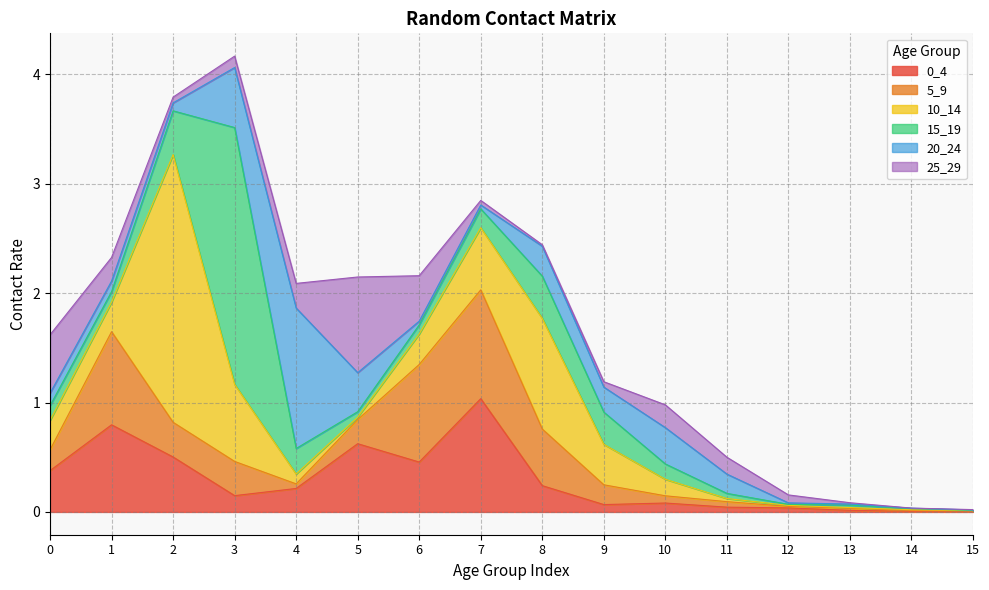

Where do 25_29 and 15_19 first cross each other?

1 and 2